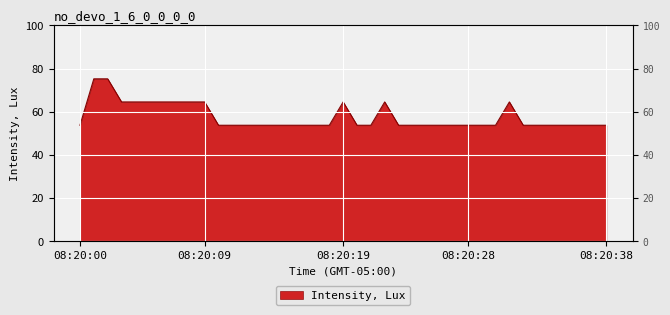

Reading left to right, what are all the values shown in this chart?

53.8	75.3	75.3	64.6	64.6	64.6	64.6	64.6	64.6	64.6	53.8	53.8	53.8	53.8	53.8	53.8	53.8	53.8	53.8	64.6	53.8	53.8	64.6	53.8	53.8	53.8	53.8	53.8	53.8	53.8	53.8	64.6	53.8	53.8	53.8	53.8	53.8	53.8	53.8